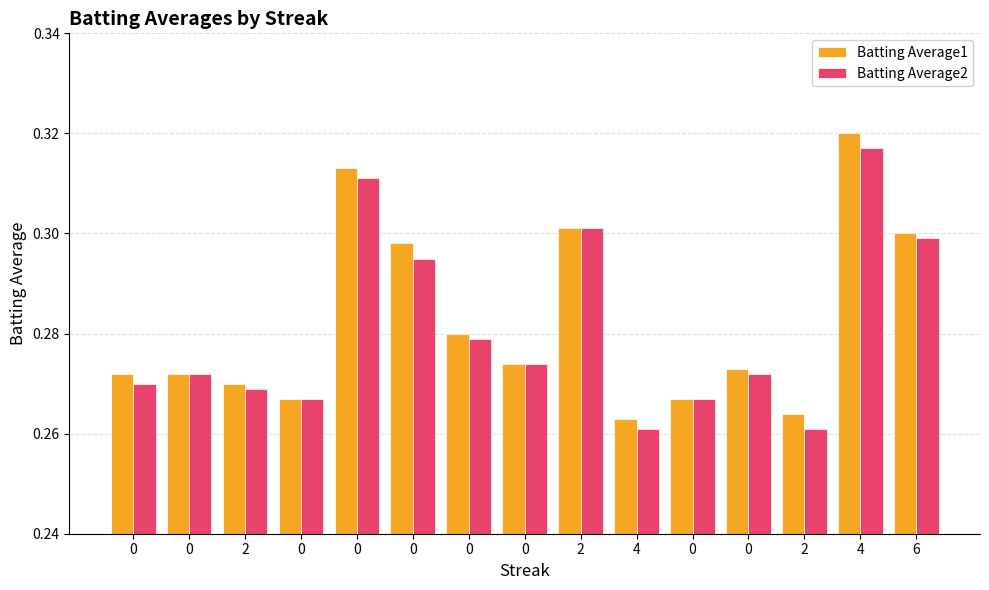

What is the average value of the Batting Average2 series?

0.3